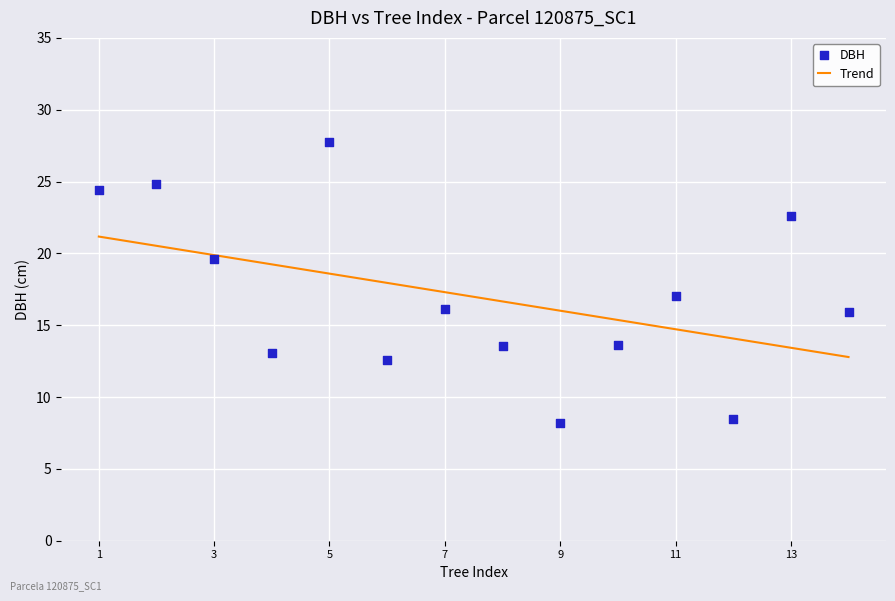

What is the range of X values (max minus min)?

13.0